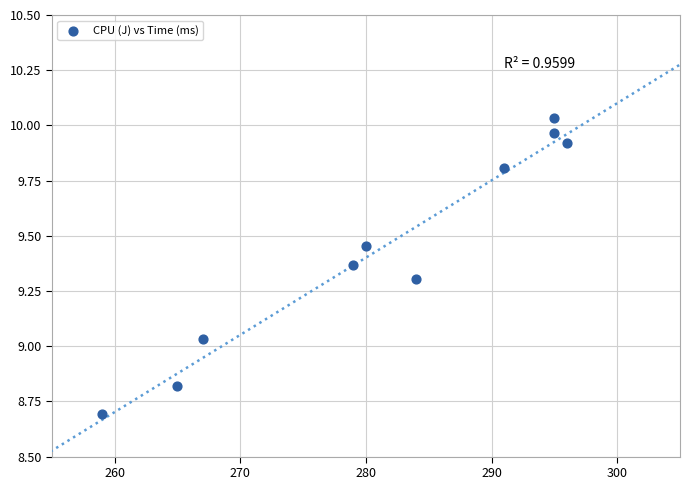

What is the range of Y values (max minus min)?

1.3